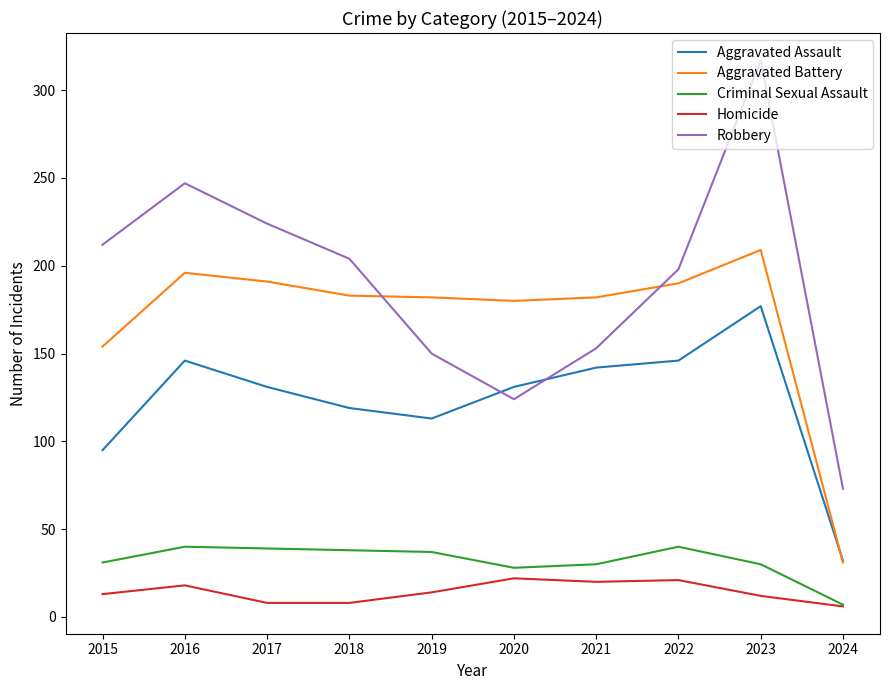

What is the total value across all series at 2016?

647